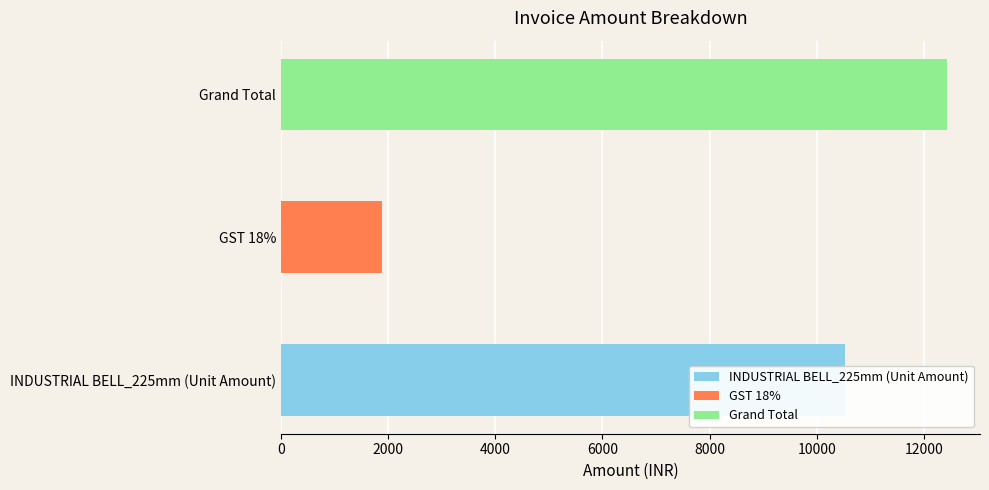

Reading left to right, list all the values displayed in this chart.

10530.0	1895.4	12425.4